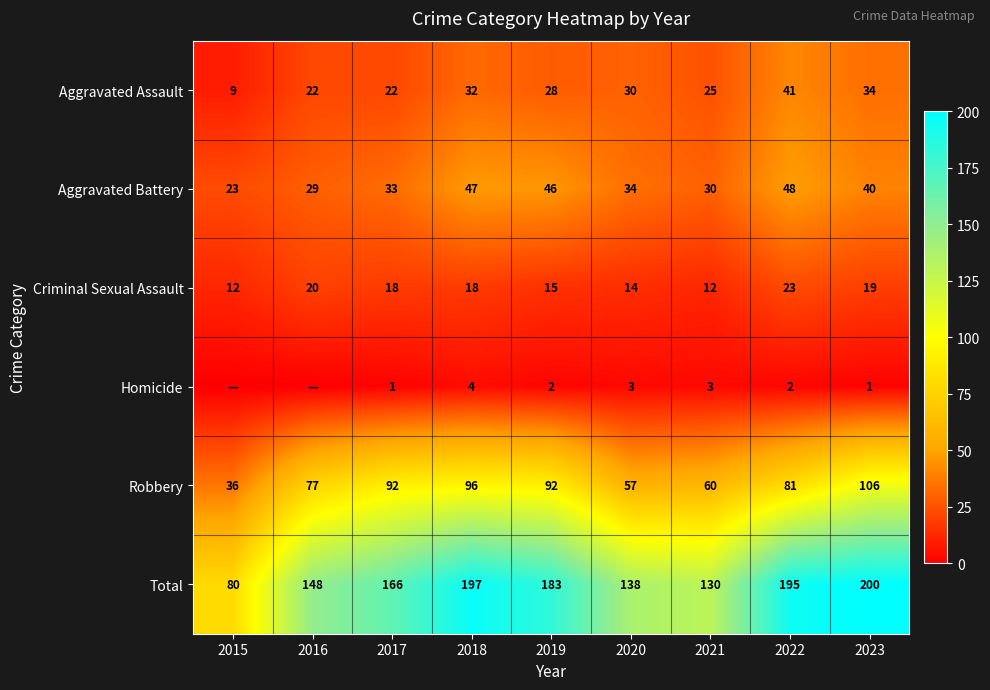

What is the difference between the Robbery values at 2022 and 2017?

11